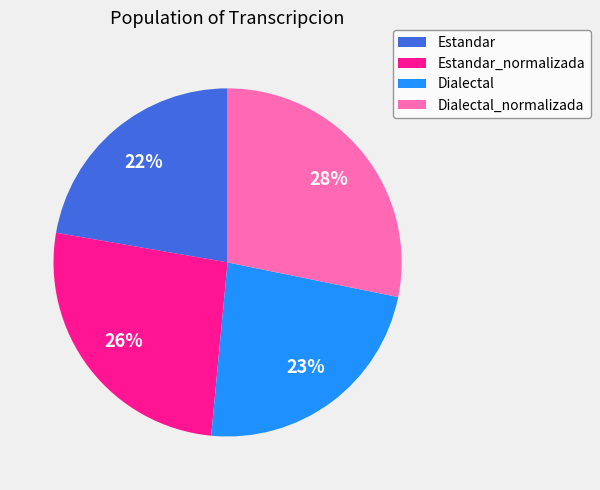

Is it true that Estandar_normalizada is 13% of the pie?

False